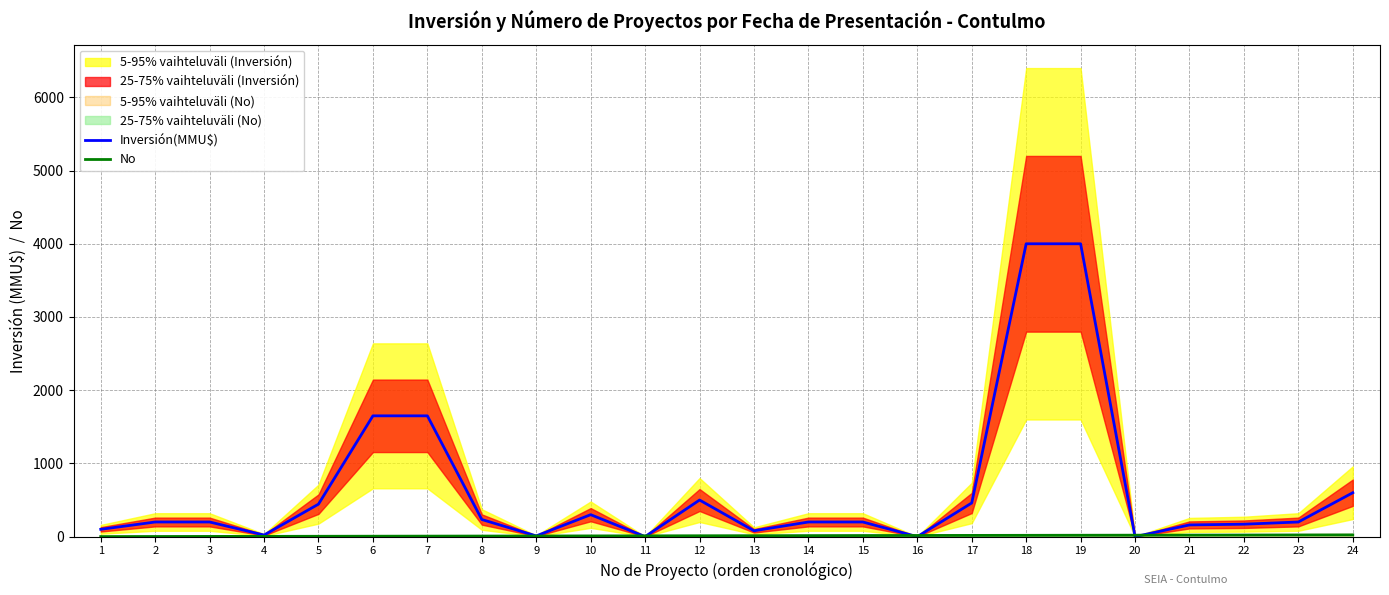

What is the difference between the highest and lowest values at 19?

3981